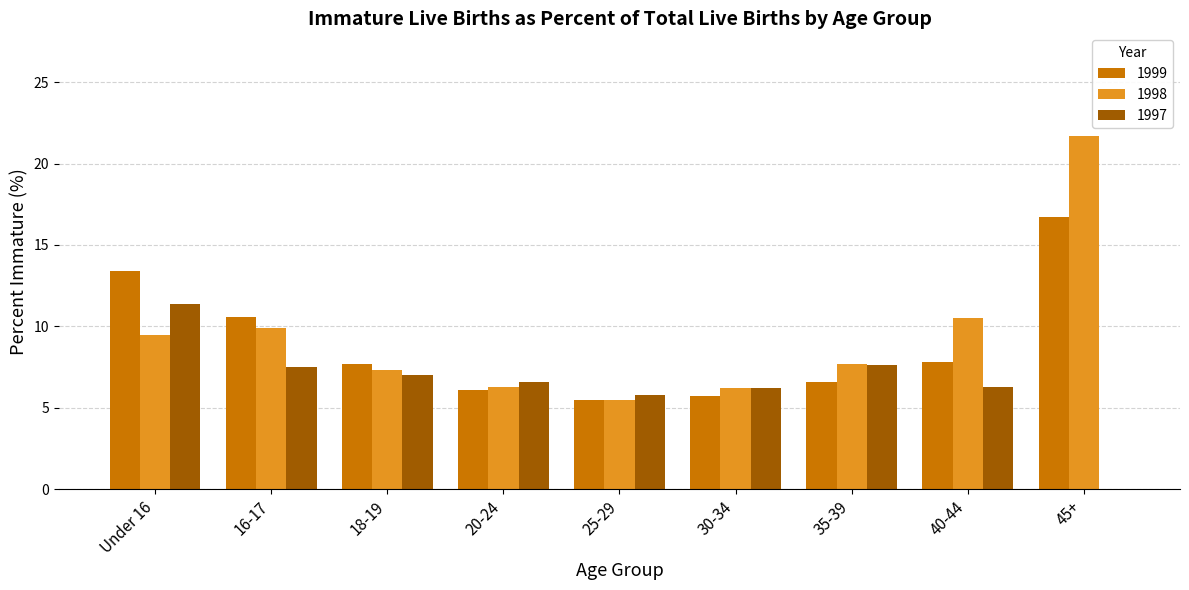

True or false: 1998 has a value of 6.3 at 20-24.

True